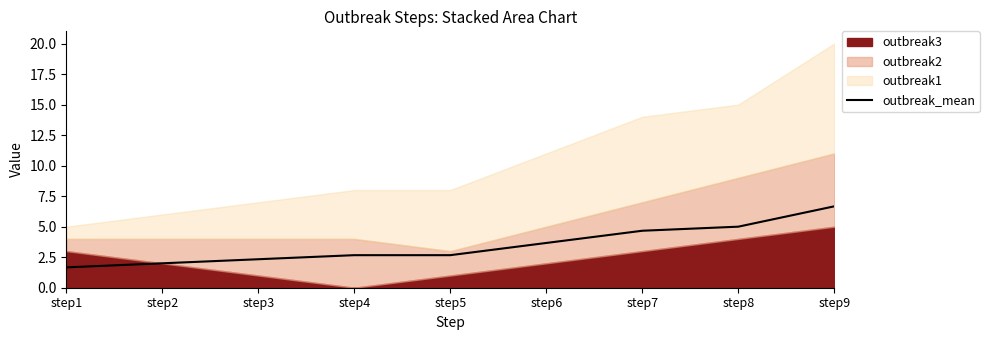

Read the value at step8.

5.0